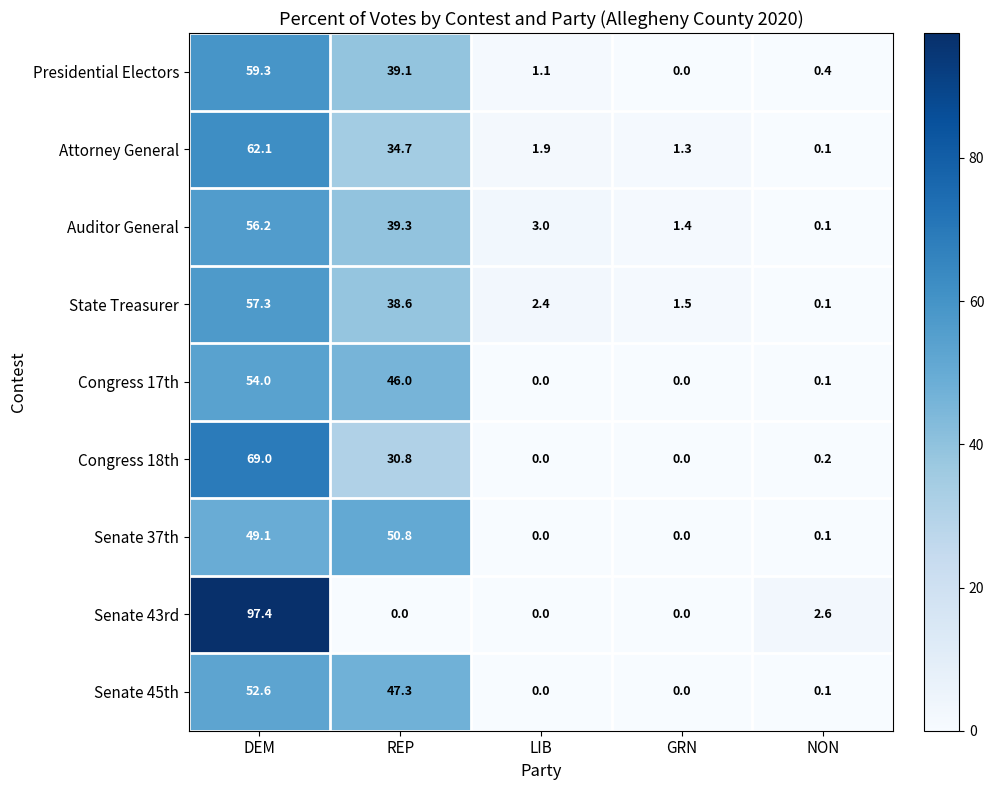

What is the difference between the Congress 17th values at DEM and REP?

8.0